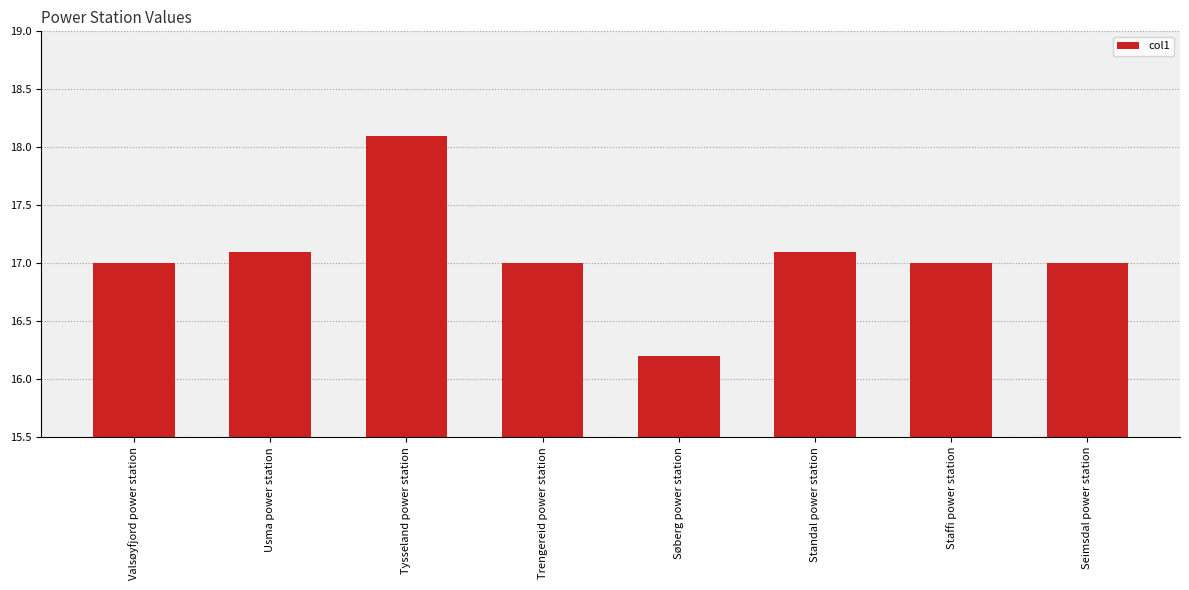

What is the greatest value displayed?

18.1